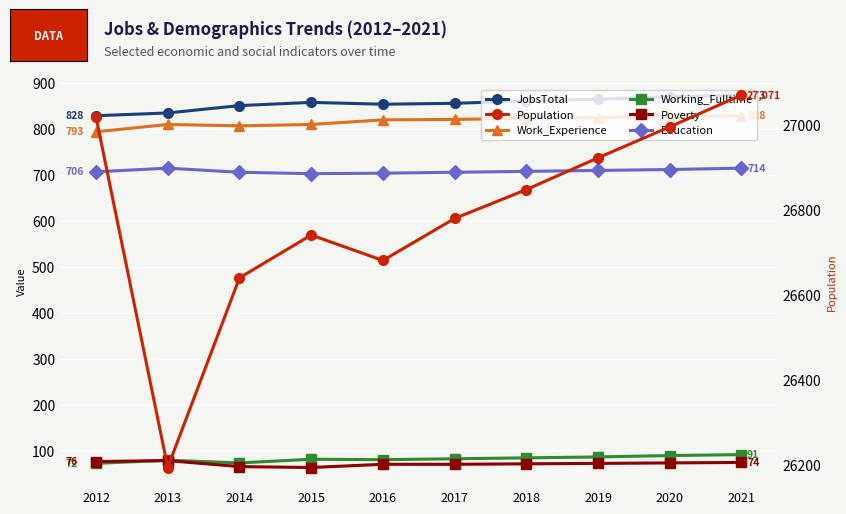

At how many categories does at least one series exceed 2024?

10